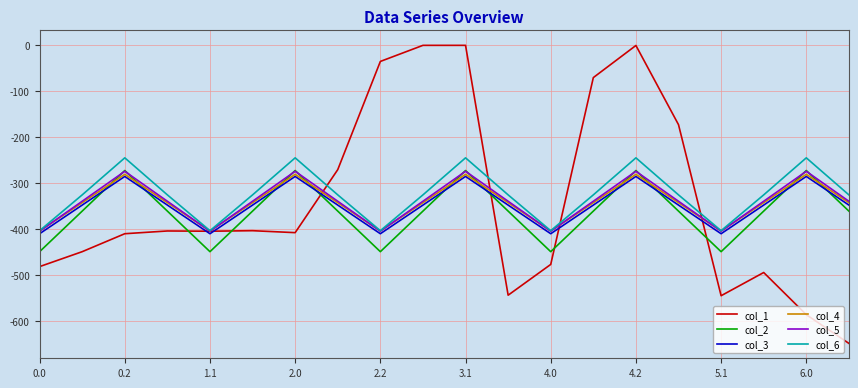

What is the minimum value shown in the chart?

-649.2